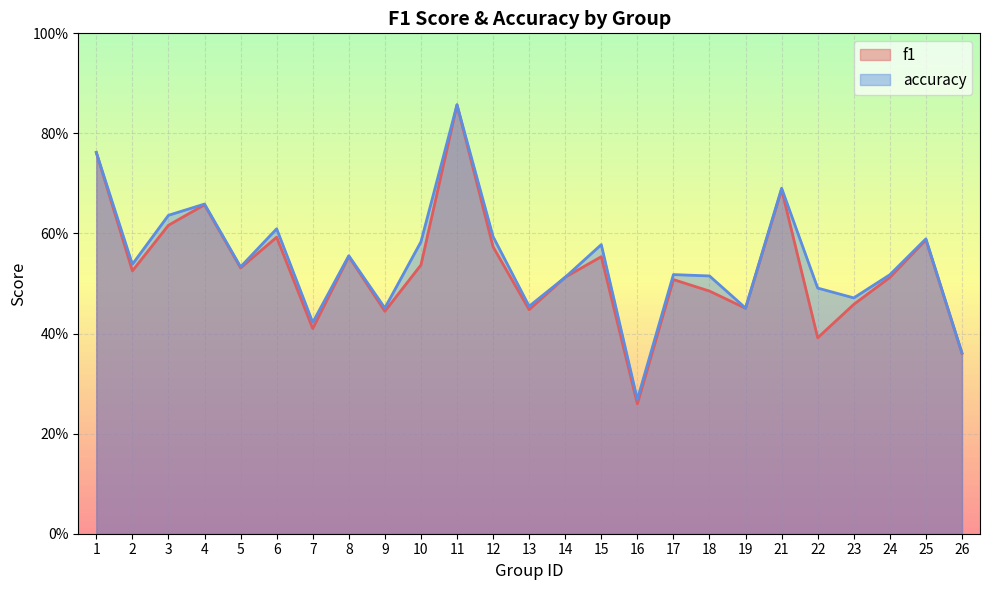

What are all the series names shown in the legend?

f1, accuracy